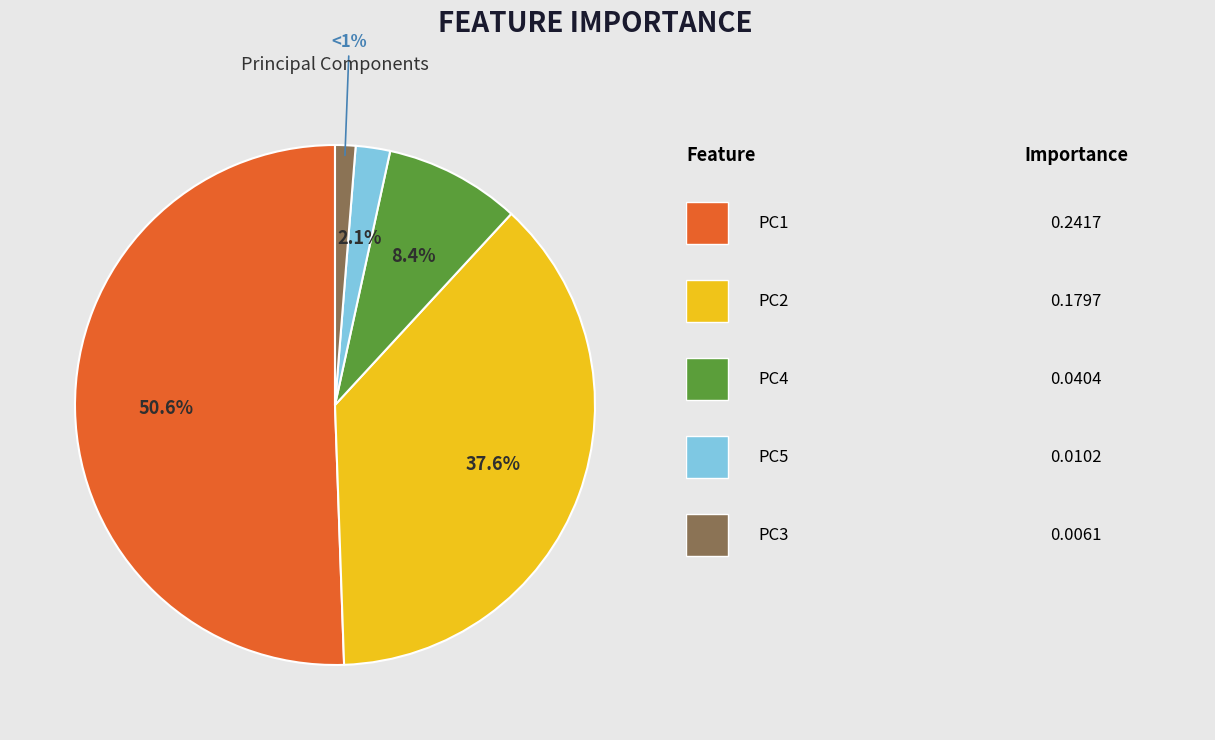

Is there any slice that represents more than half of the pie?

Yes